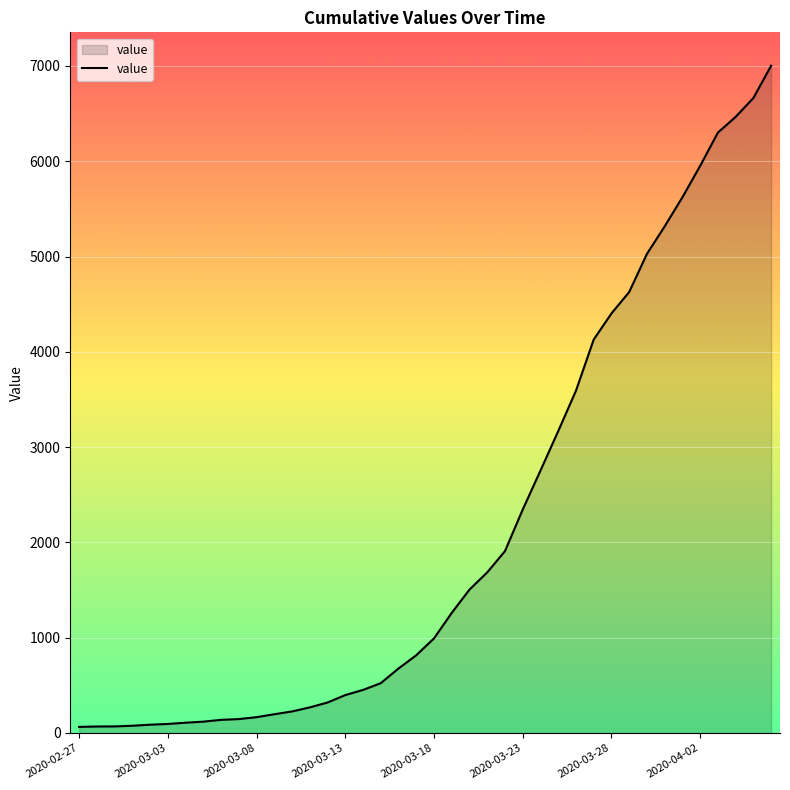

What is the difference between the maximum and minimum values?

6939